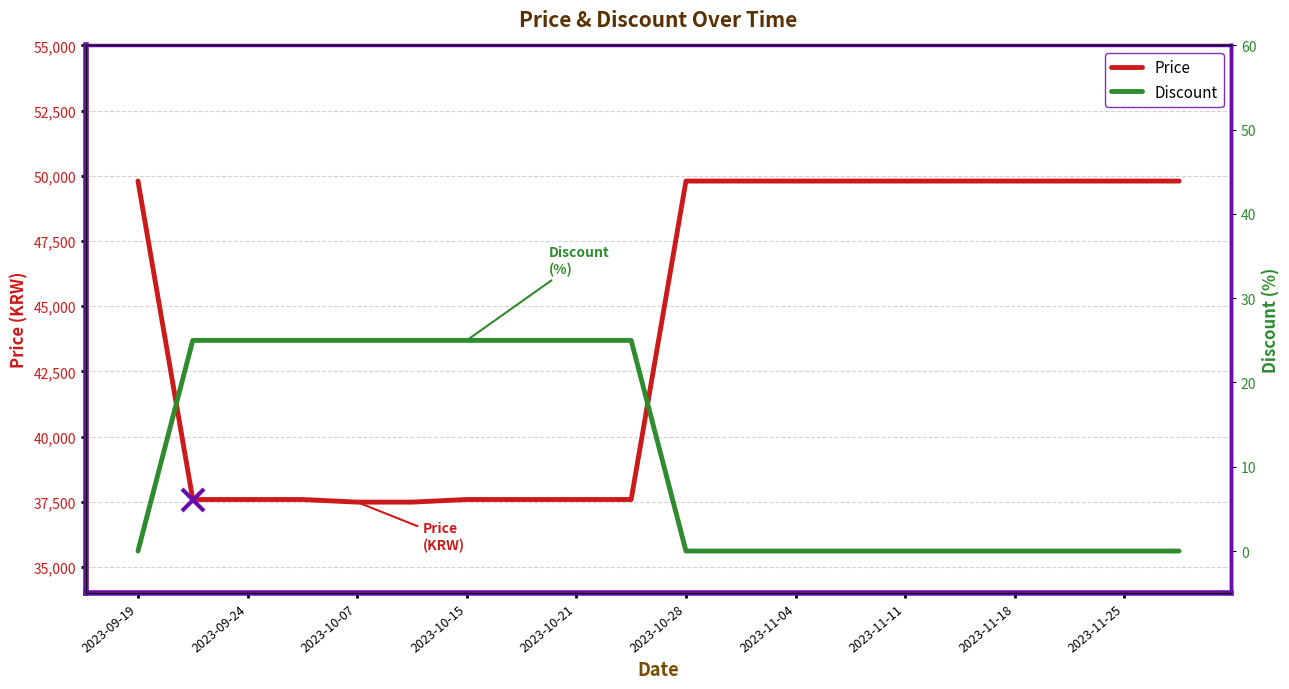

How many values in the Discount series exceed 0?

9